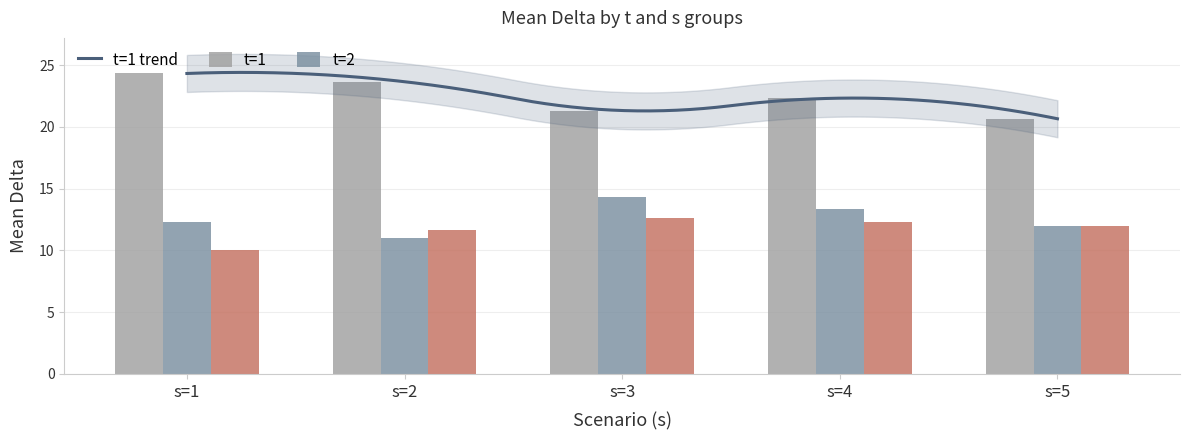

Rank the series by their maximum value, from highest to lowest.

t=1_mean_delta, t=2_mean_delta, t=3_mean_delta